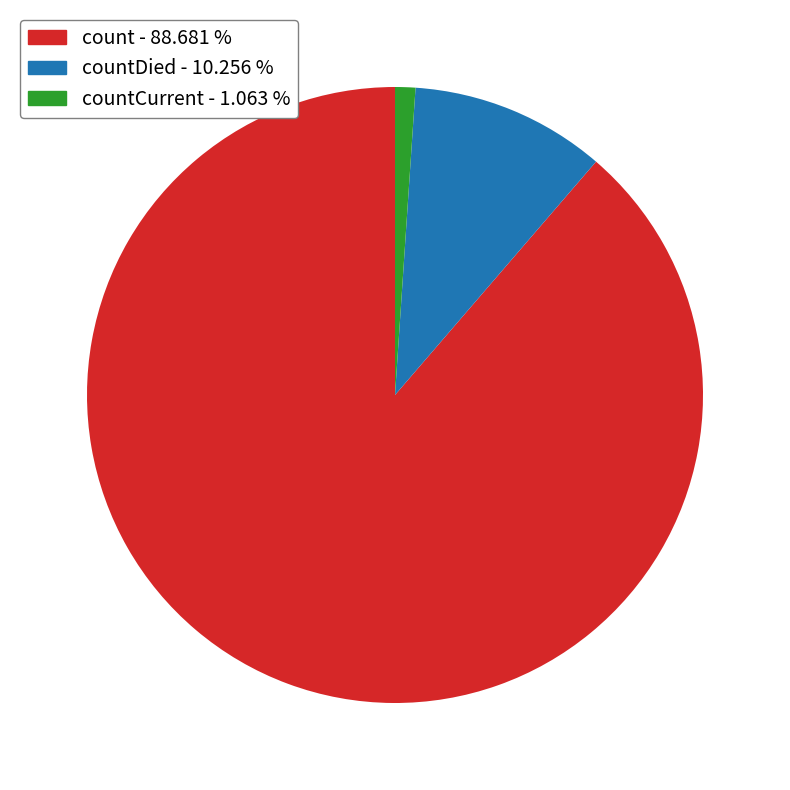

Is there a majority slice in this chart?

Yes